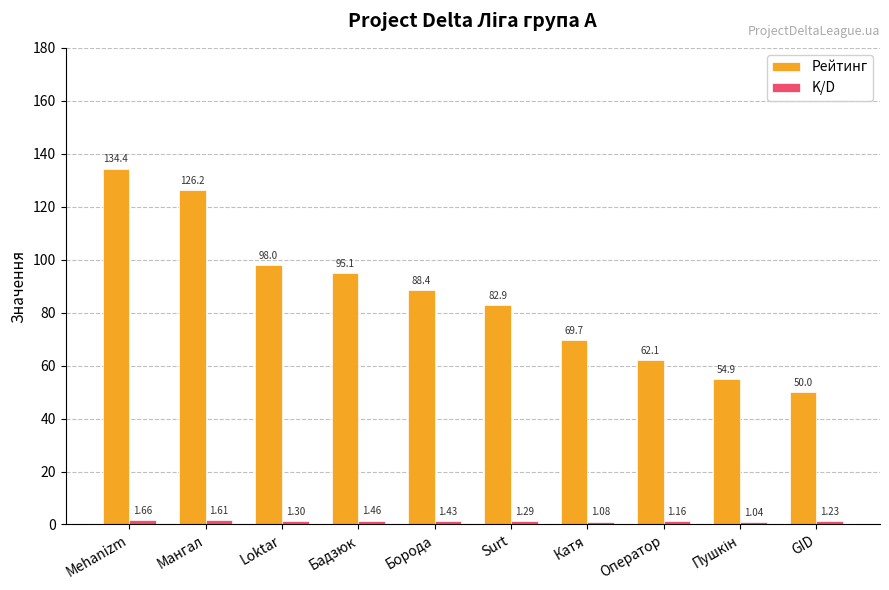

Between Loktar and GID, which series saw the biggest shift?

Рейтинг